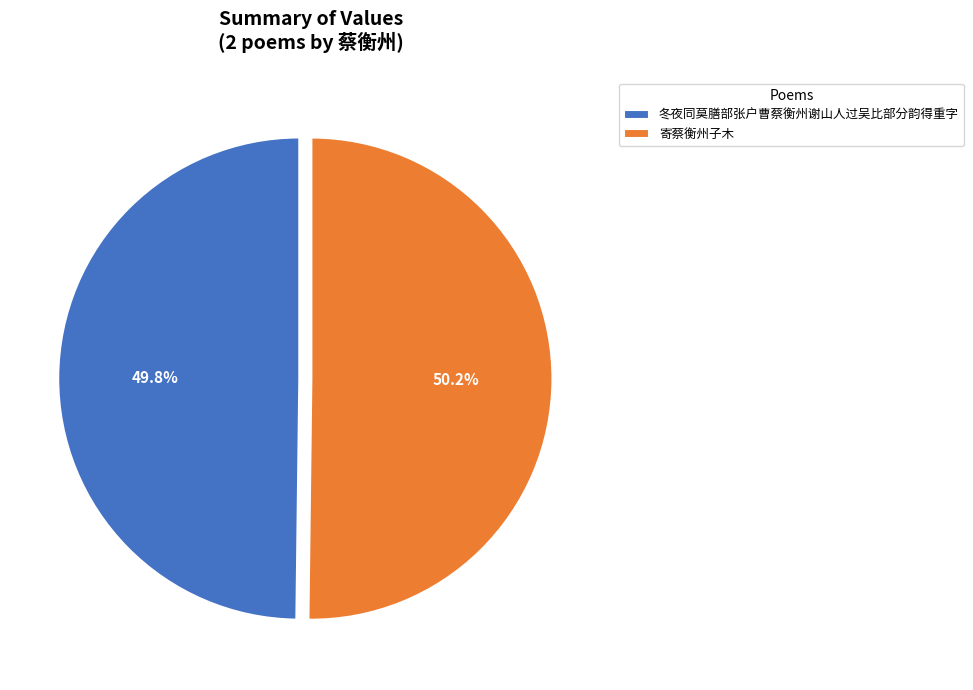

Count the number of slices in the pie.

2